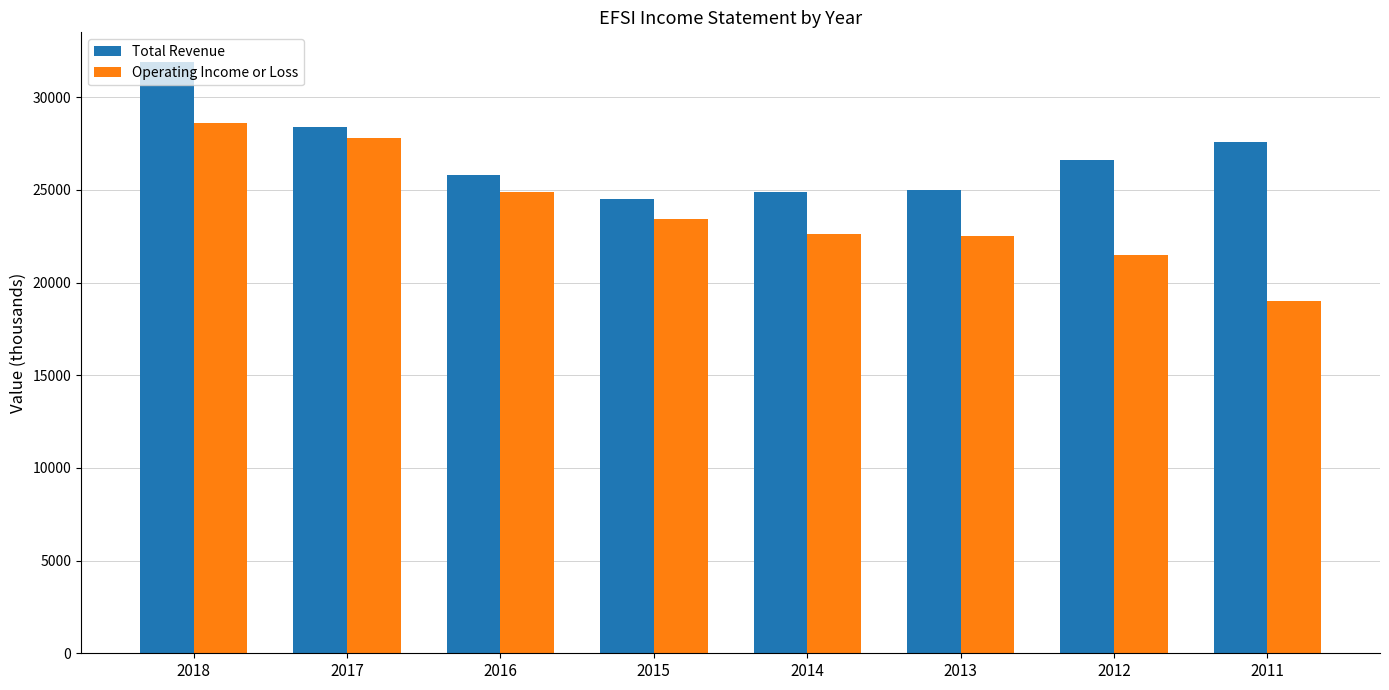

What is the difference between the maximum and minimum values in the Operating Income or Loss series?

9600